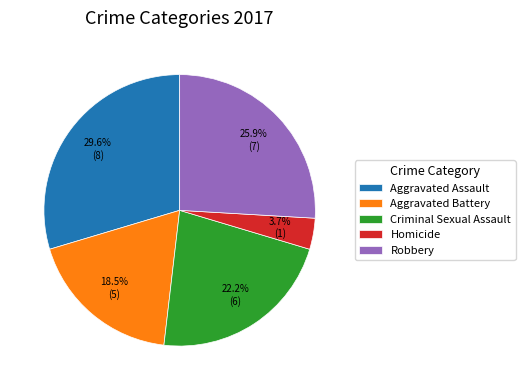

The Robbery slice represents 20% of the pie. True or false?

False